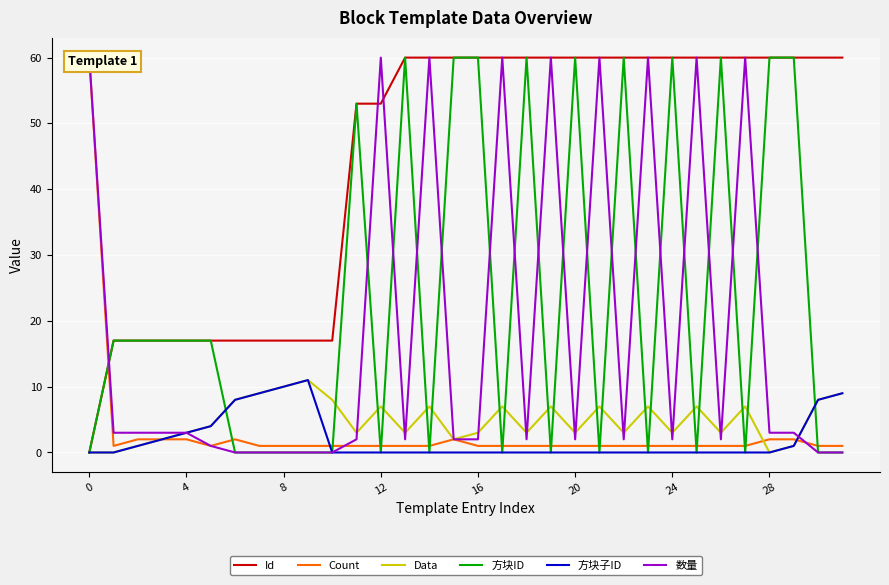

How many interior local valleys does the 数量 series have?

6